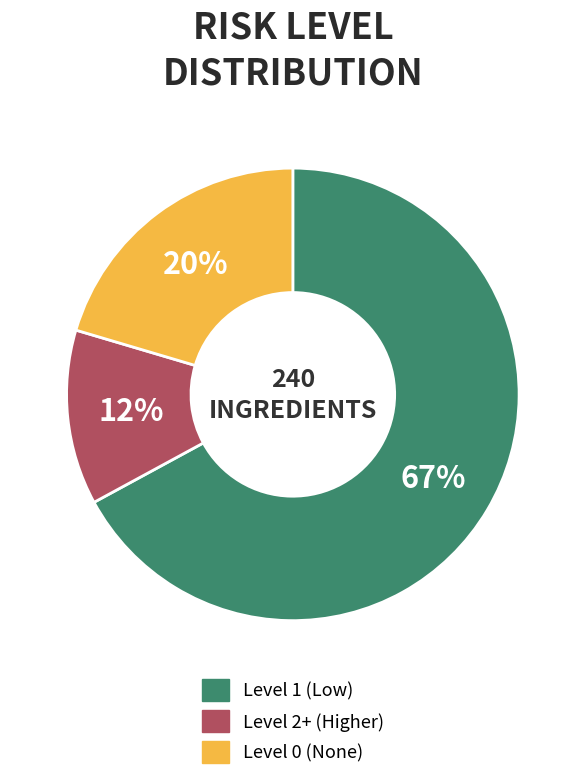

Rank the categories by value from lowest to highest.

Level 2+ (Higher), Level 0 (None), Level 1 (Low)